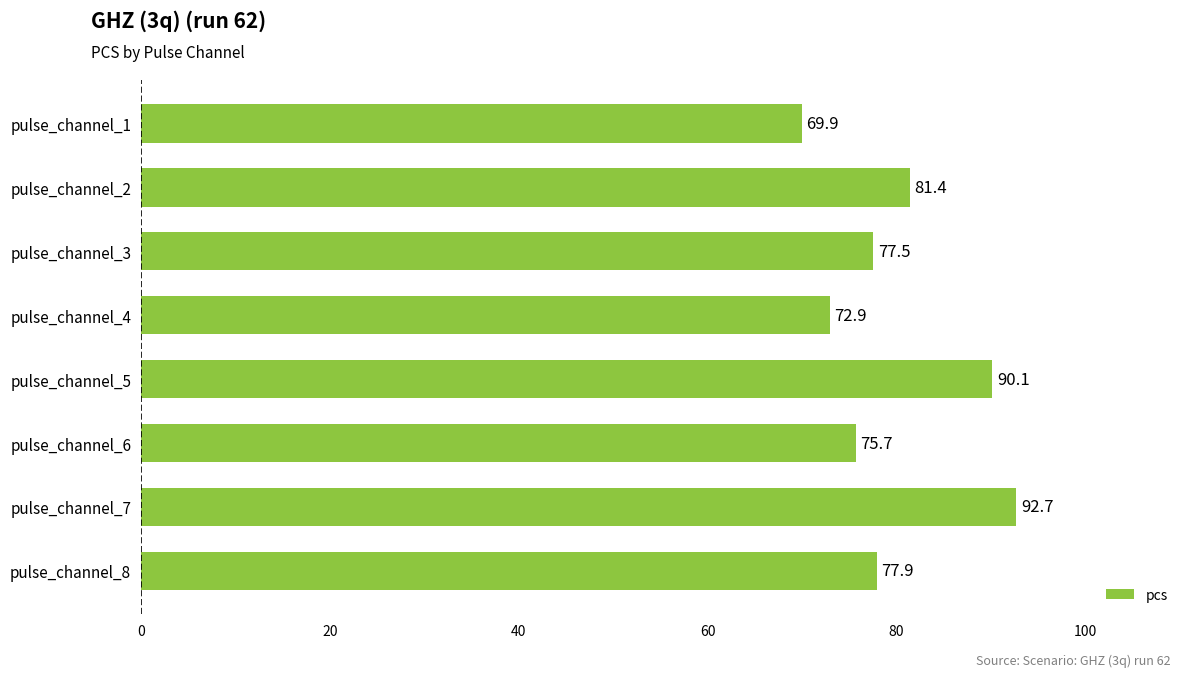

What is the sum of the values at pulse_channel_7 and pulse_channel_1?

162.6